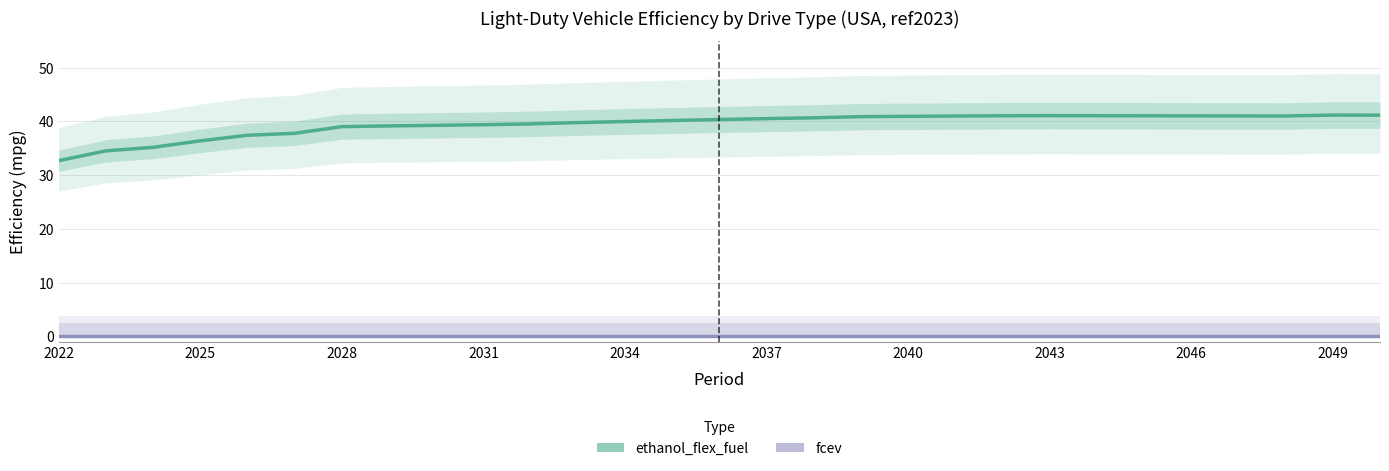

Count the number of data series in this chart.

2